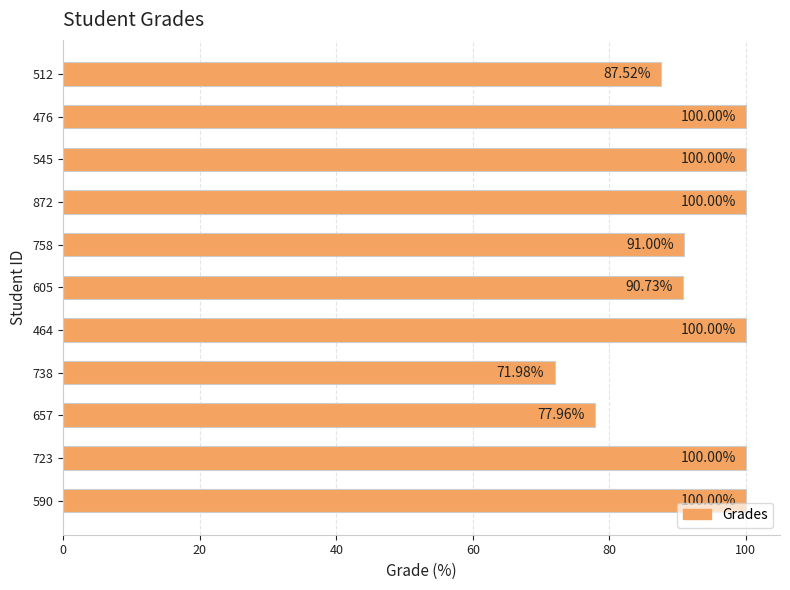

At which label is the value closest to 85?

512